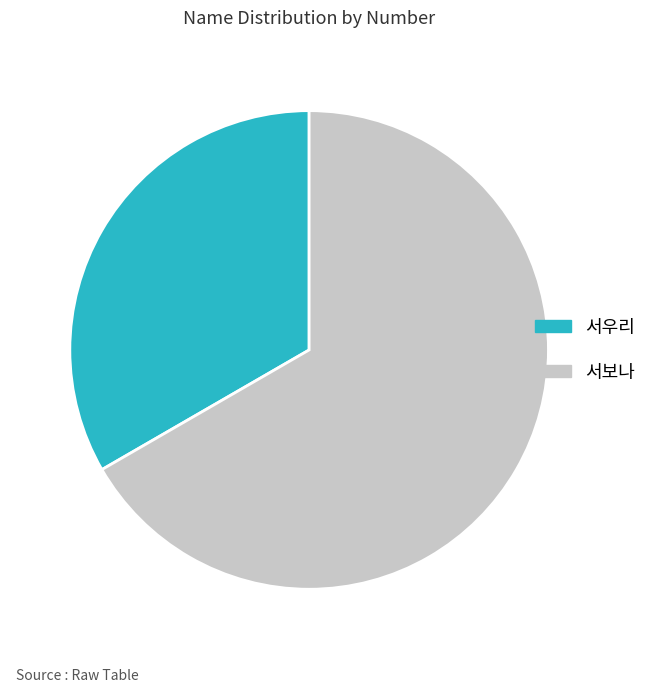

Is the sum of 서보나 and 서우리 greater than half?

Yes